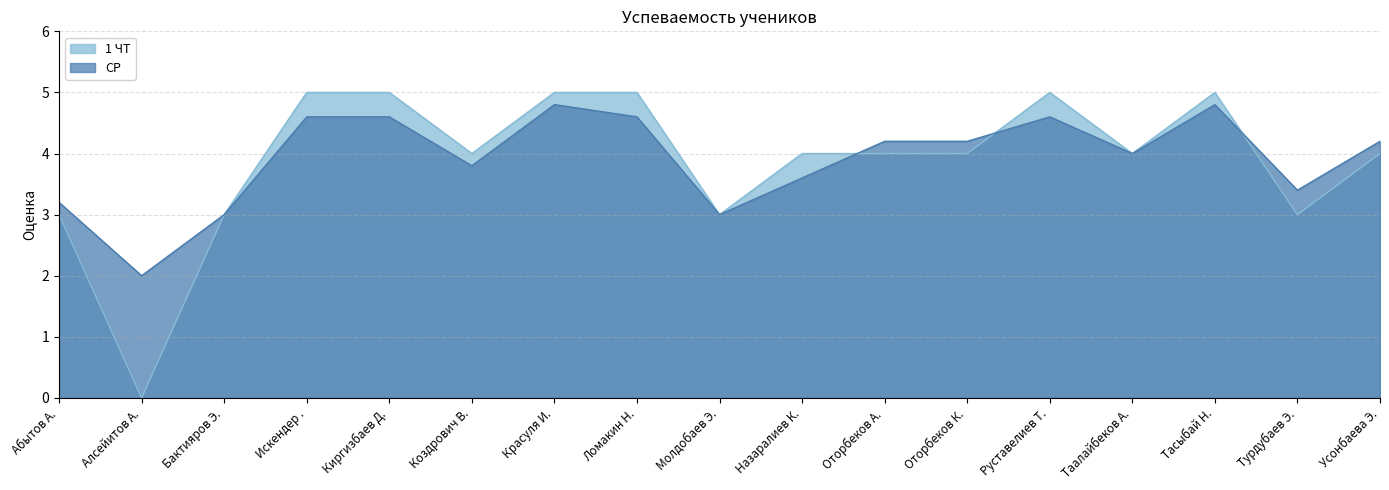

Reading left to right, what are all the values shown in this chart?

СР: 3.2	2.0	3.0	4.6	4.6	3.8	4.8	4.6	3.0	3.6	4.2	4.2	4.6	4.0	4.8	3.4	4.2
1 ЧТ: 3.0	0.0	3.0	5.0	5.0	4.0	5.0	5.0	3.0	4.0	4.0	4.0	5.0	4.0	5.0	3.0	4.0